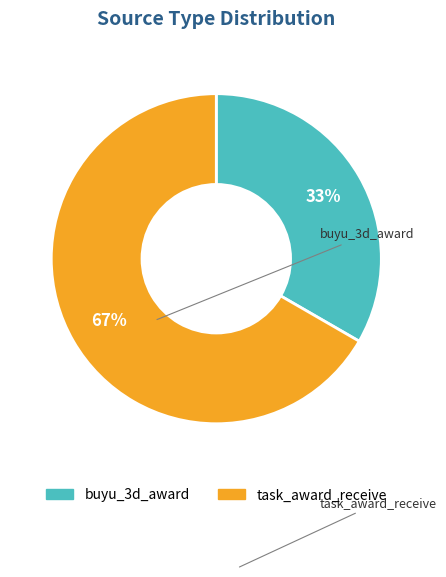

True or false: task_award_receive accounts for 52% of the total.

False